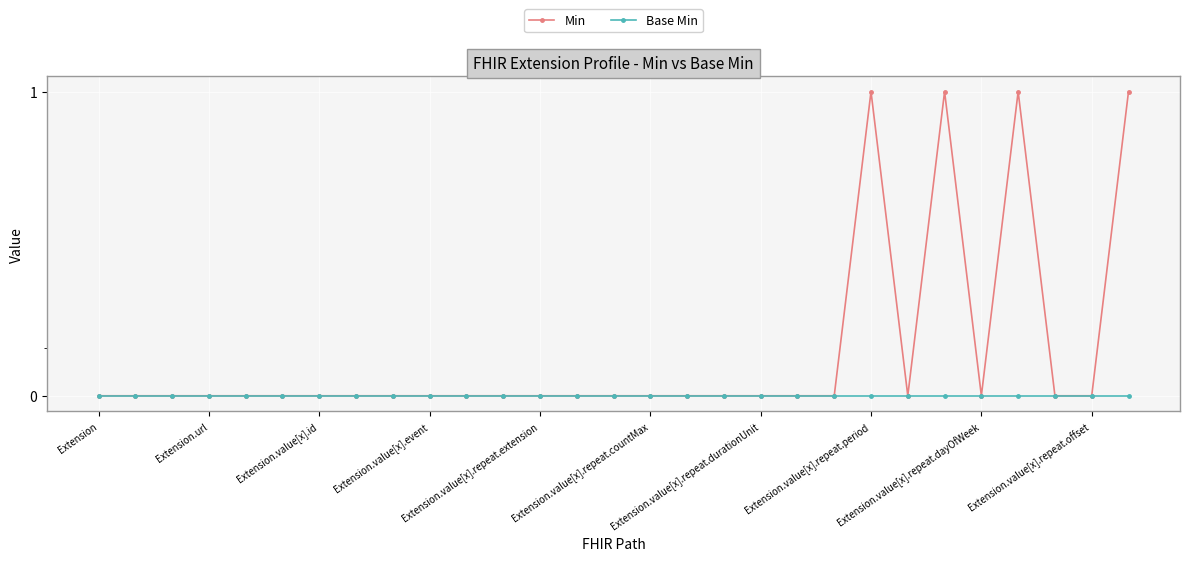

List the series in order of their overall mean, highest first.

Min, Base Min